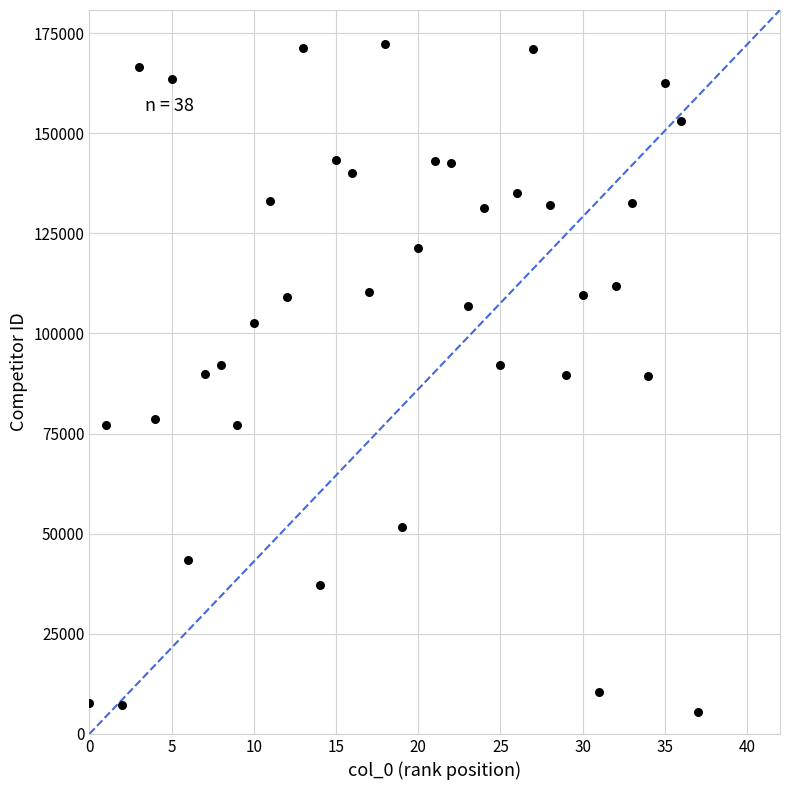

What is the range of Y values (max minus min)?

166634